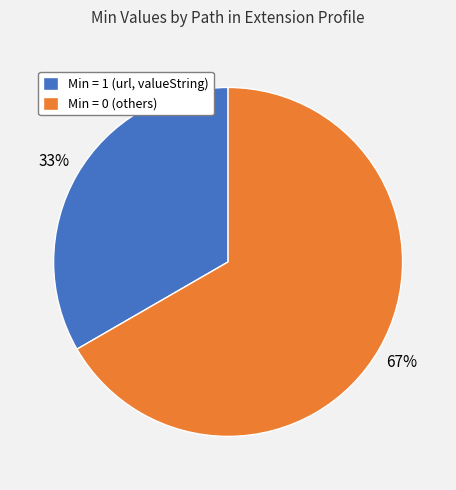

Does any single category account for the majority?

Yes